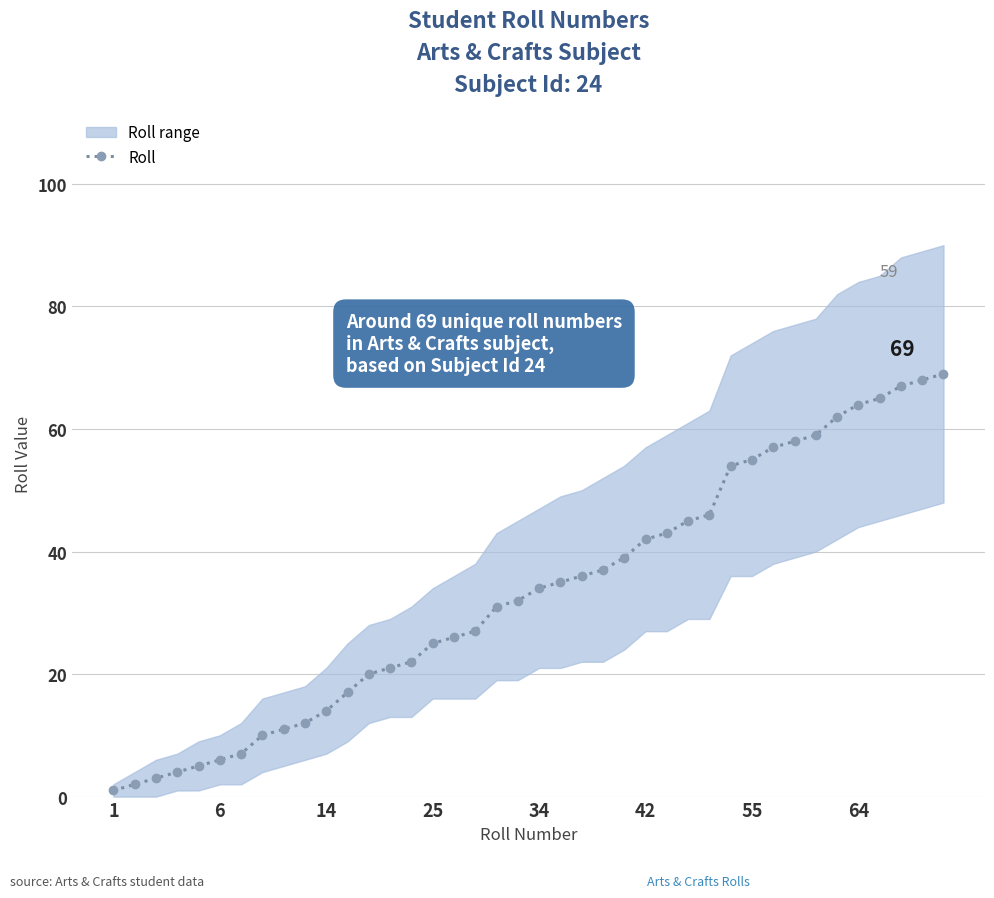

What is the difference between the maximum and minimum values?

68